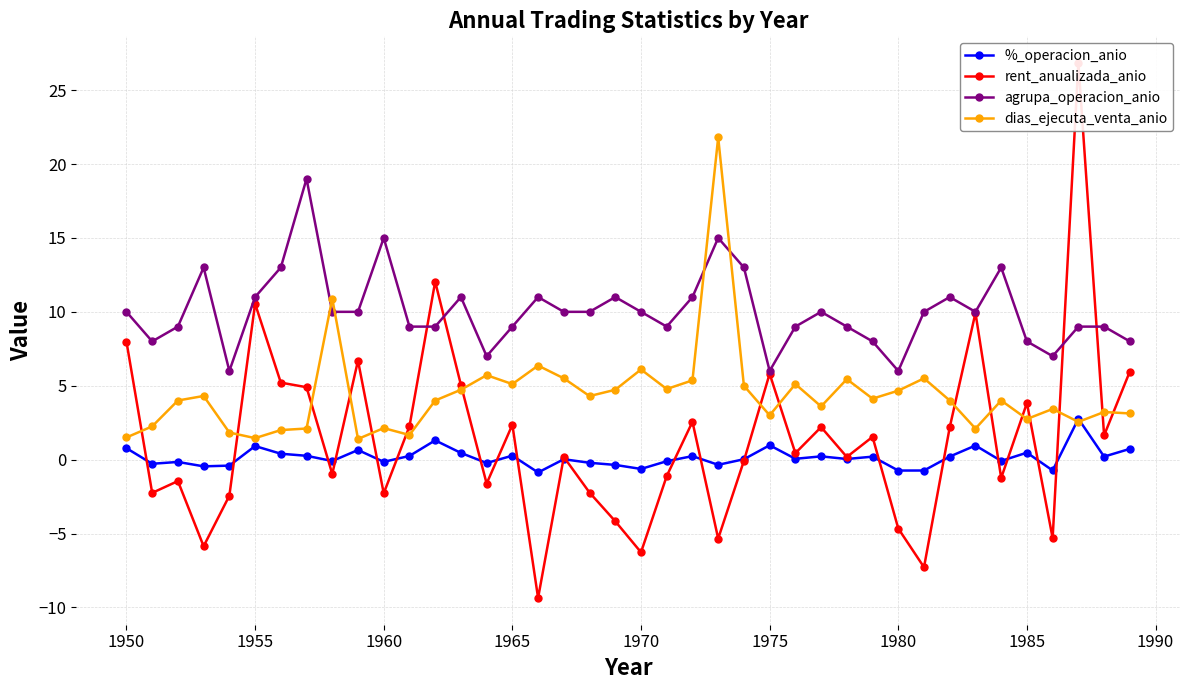

True or false: agrupa_operacion_anio and %_operacion_anio cross at least once.

False